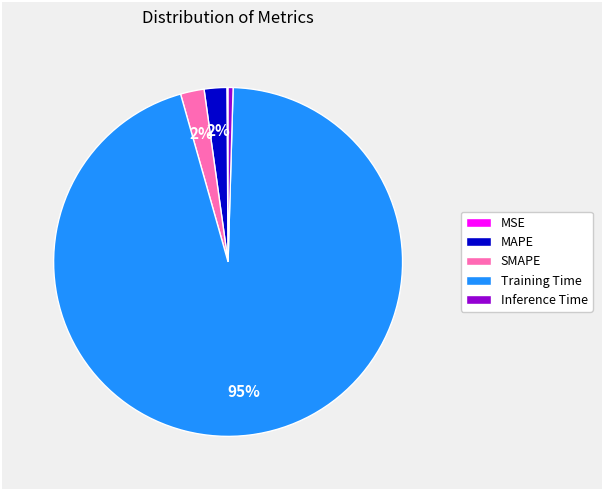

What is the largest slice in the pie chart?

Training Time